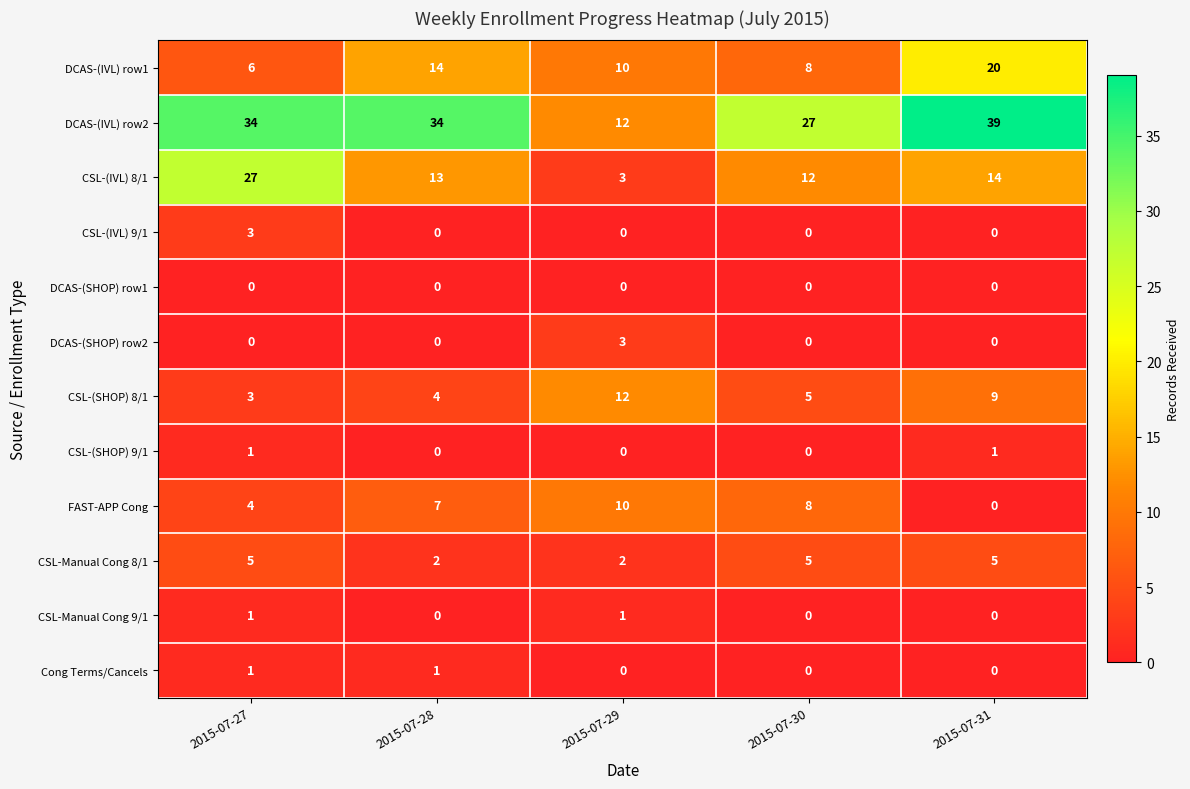

What is the spread (max minus min) of values at 2015-07-28?

34